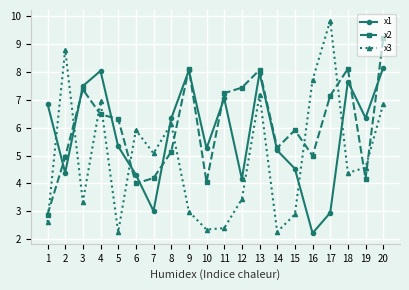

How many lines are shown in the chart?

3